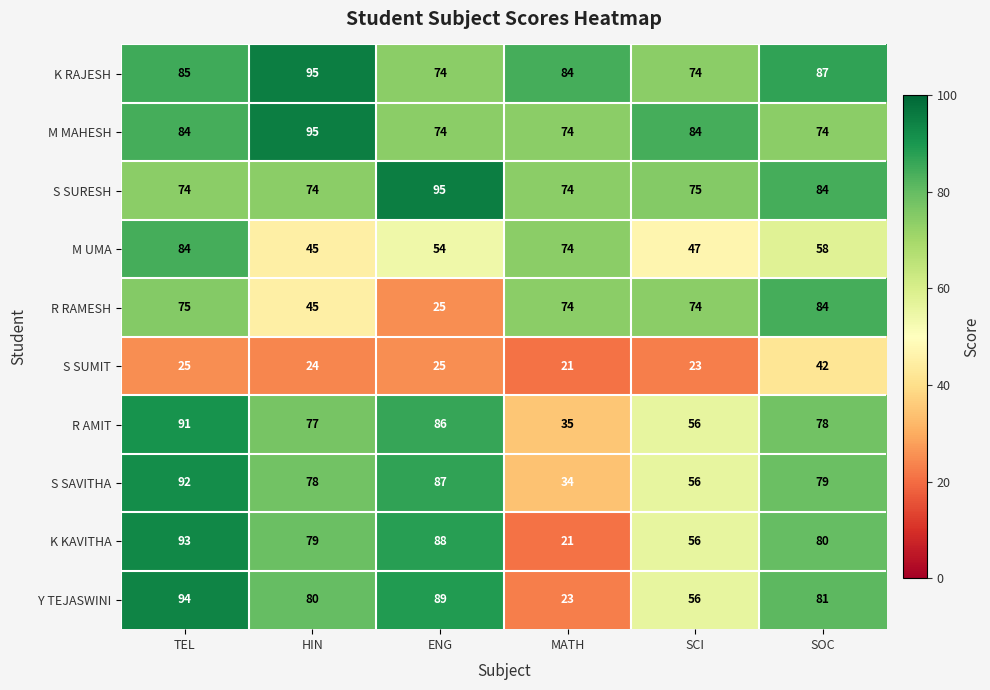

What is the sum of the S SAVITHA values at SOC and MATH?

113